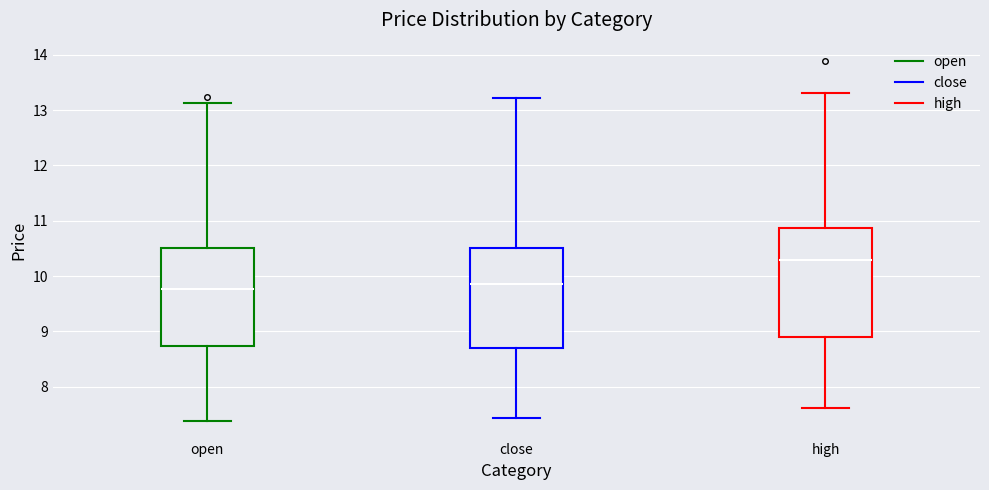

Where does the upper whisker of the box for open end on the y-axis? The values are not printed on the chart, so give them approximately, as read against the axis.

13.1